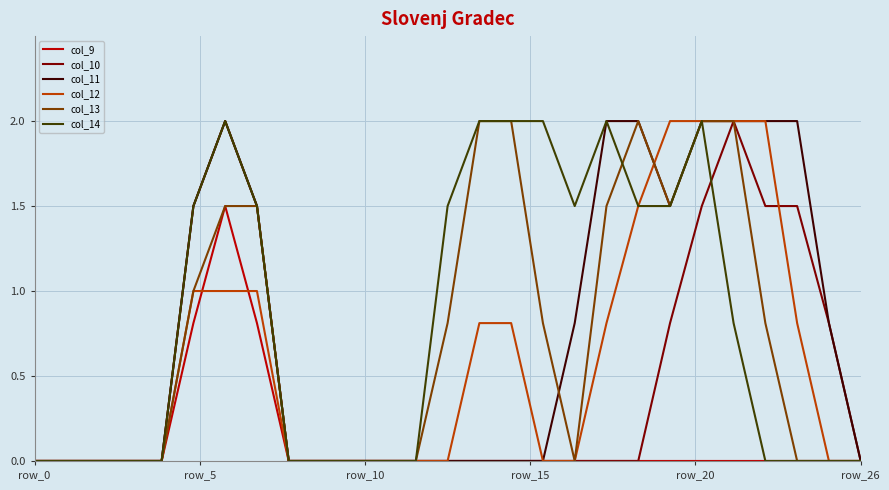

Reading right to left, what are all the values shown in this chart?

col_9: 0.0	0.0	0.0	0.0	0.0	0.0	0.0	0.0	0.0	0.0	0.0	0.0	0.0	0.0	0.0	0.0	0.0	0.0	0.0	0.8	1.5	0.8	0.0	0.0	0.0	0.0	0.0
col_10: 0.0	0.8	1.5	1.5	2.0	1.5	0.8	0.0	0.0	0.0	0.0	0.0	0.0	0.0	0.0	0.0	0.0	0.0	0.0	1.5	2.0	1.5	0.0	0.0	0.0	0.0	0.0
col_11: 0.0	0.8	2.0	2.0	2.0	2.0	1.5	2.0	2.0	0.8	0.0	0.0	0.0	0.0	0.0	0.0	0.0	0.0	0.0	1.5	2.0	1.5	0.0	0.0	0.0	0.0	0.0
col_12: 0.0	0.0	0.8	2.0	2.0	2.0	2.0	1.5	0.8	0.0	0.0	0.8	0.8	0.0	0.0	0.0	0.0	0.0	0.0	1.0	1.0	1.0	0.0	0.0	0.0	0.0	0.0
col_13: 0.0	0.0	0.0	0.8	2.0	2.0	1.5	2.0	1.5	0.0	0.8	2.0	2.0	0.8	0.0	0.0	0.0	0.0	0.0	1.5	1.5	1.0	0.0	0.0	0.0	0.0	0.0
col_14: 0.0	0.0	0.0	0.0	0.8	2.0	1.5	1.5	2.0	1.5	2.0	2.0	2.0	1.5	0.0	0.0	0.0	0.0	0.0	1.5	2.0	1.5	0.0	0.0	0.0	0.0	0.0